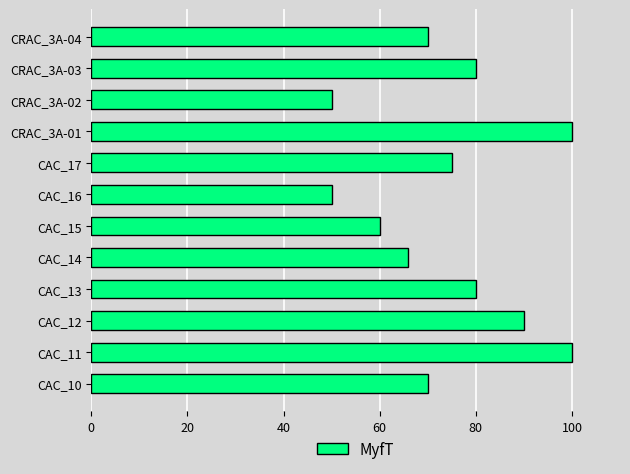

What is the average value?

74